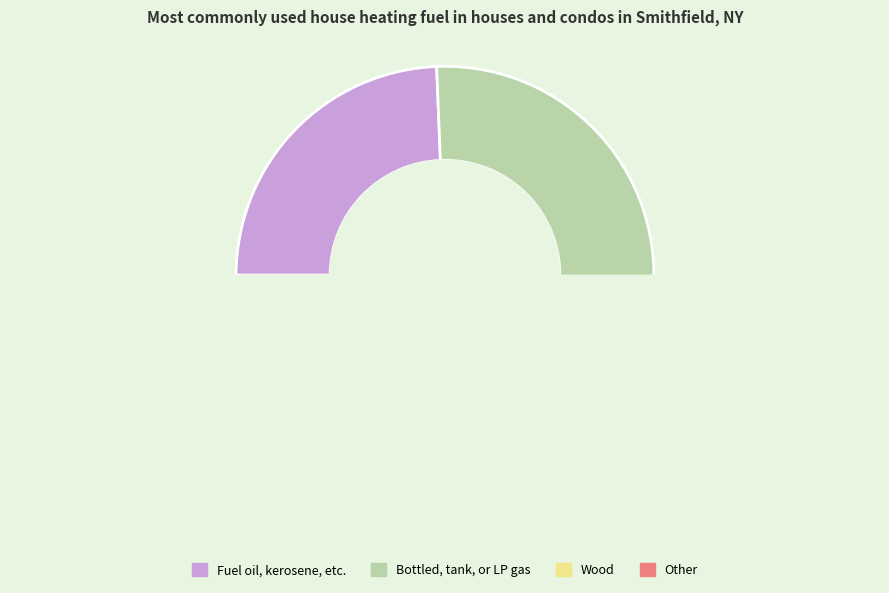

What portion of the pie excludes 13?

98.2%